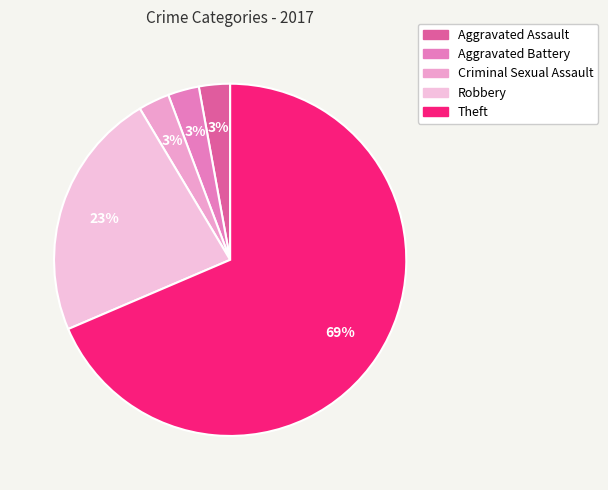

To the nearest percent, what percentage of the pie is Aggravated Battery?

3%